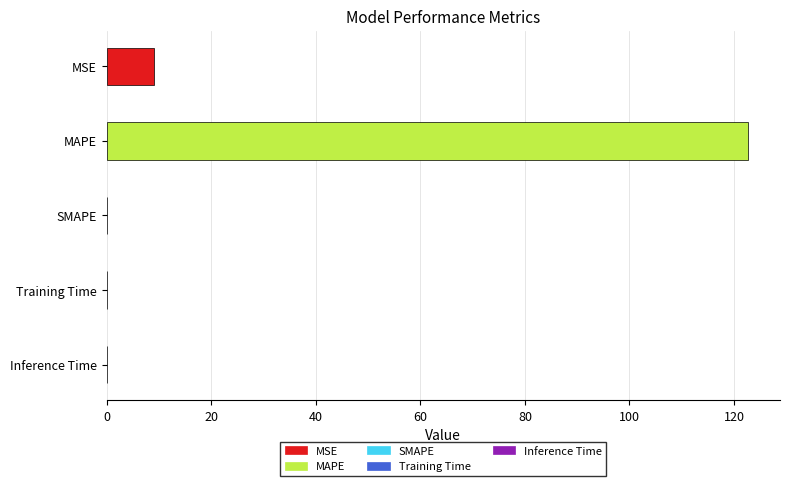

What is the sum of all values?

131.8